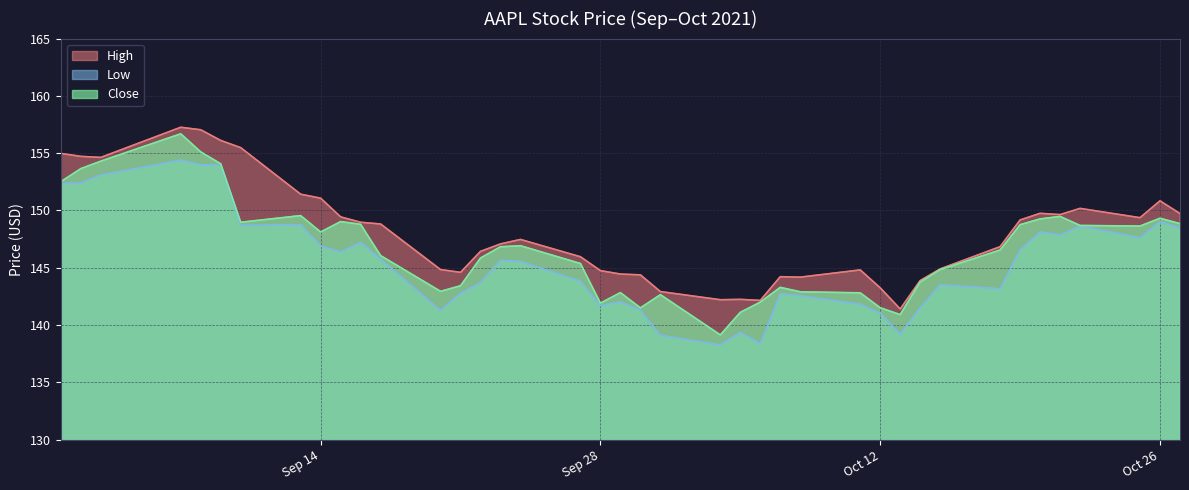

What is the minimum value shown in the chart?

138.3